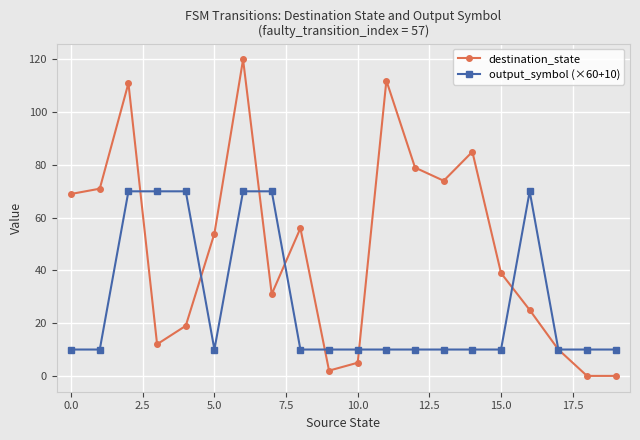

Which series has the widest spread of values?

destination_state